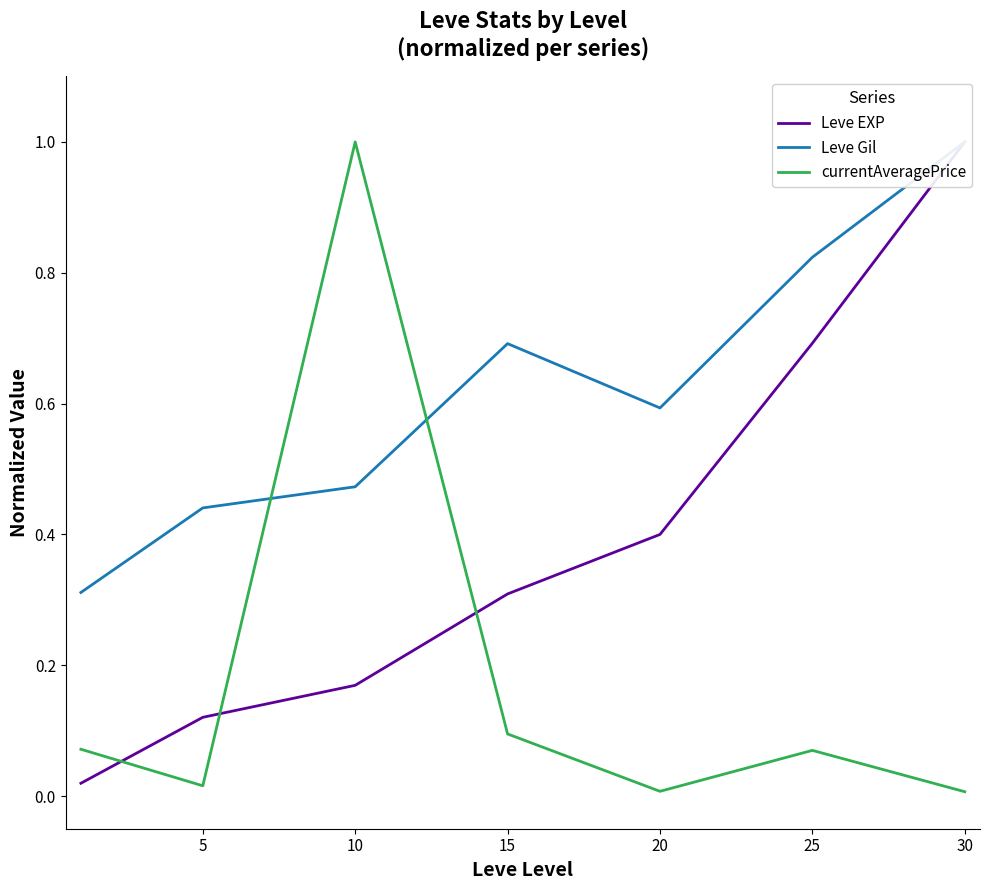

Reading left to right, transcribe all the data shown in this chart.

Leve EXP: 0=0.0	5=0.1	10=0.2	15=0.3	20=0.4	25=0.7	30=1.0
Leve Gil: 0=0.3	5=0.4	10=0.5	15=0.7	20=0.6	25=0.8	30=1.0
currentAveragePrice: 0=0.1	5=0.0	10=1.0	15=0.1	20=0.0	25=0.1	30=0.0